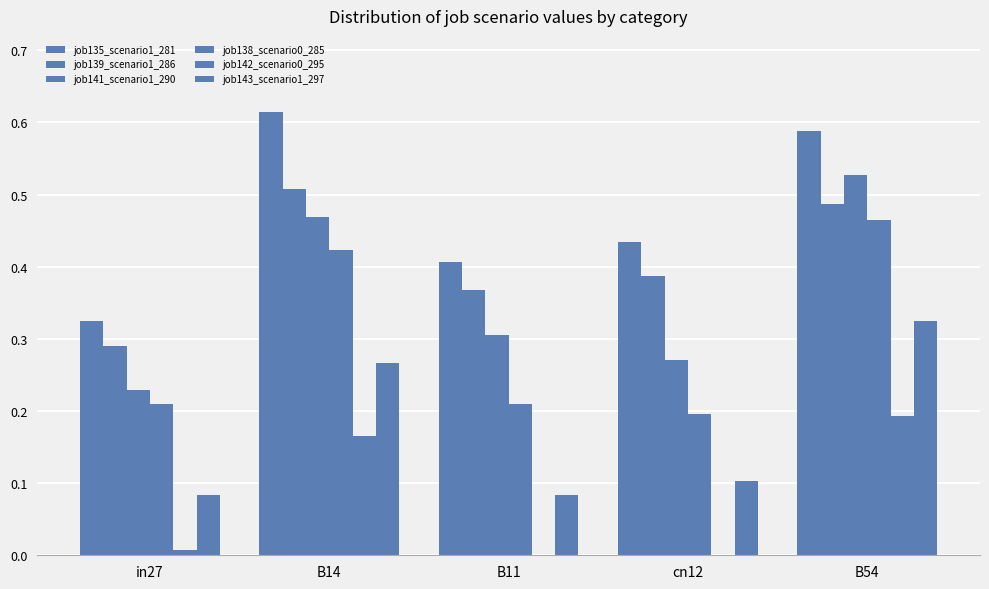

Which category has the highest value in the job143_scenario1_297 series?

B54